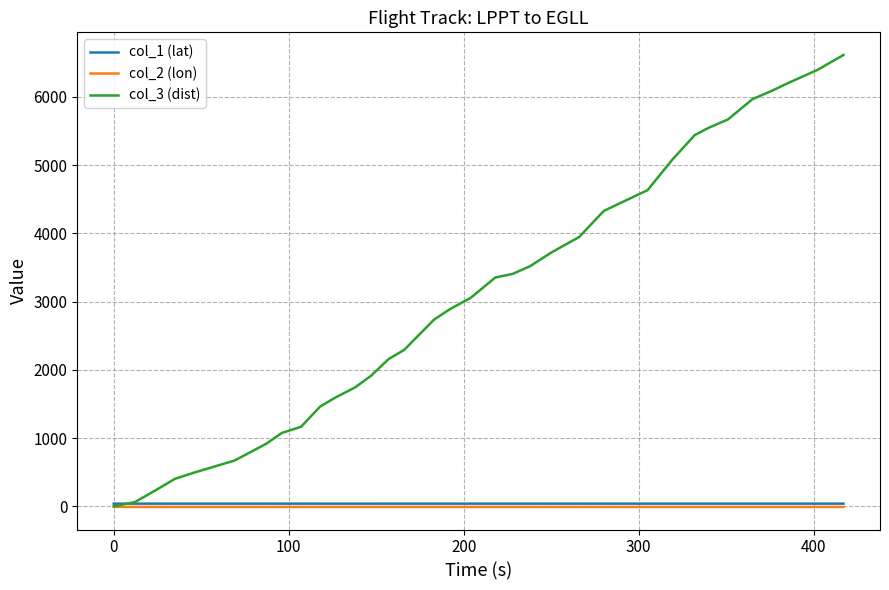

Which series has the widest spread of values?

col_3 (dist)